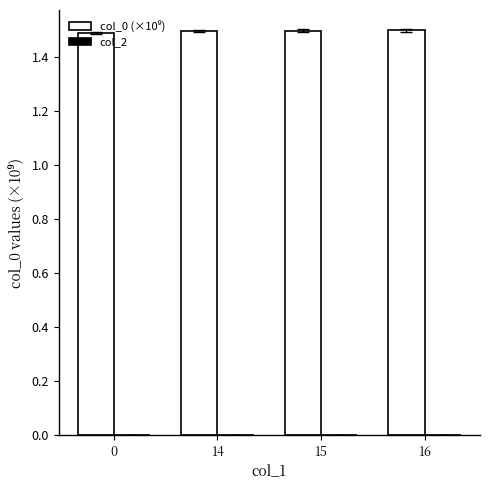

Does the chart contain stacked bars?

No